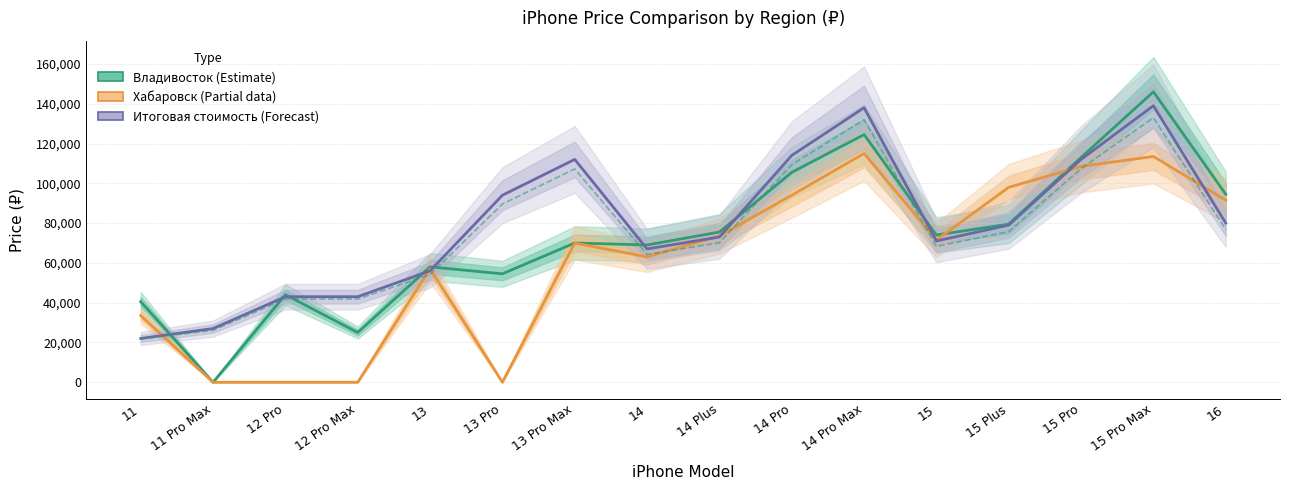

What is the difference between the maximum and minimum values in the Владивосток (Estimate) series?

146000